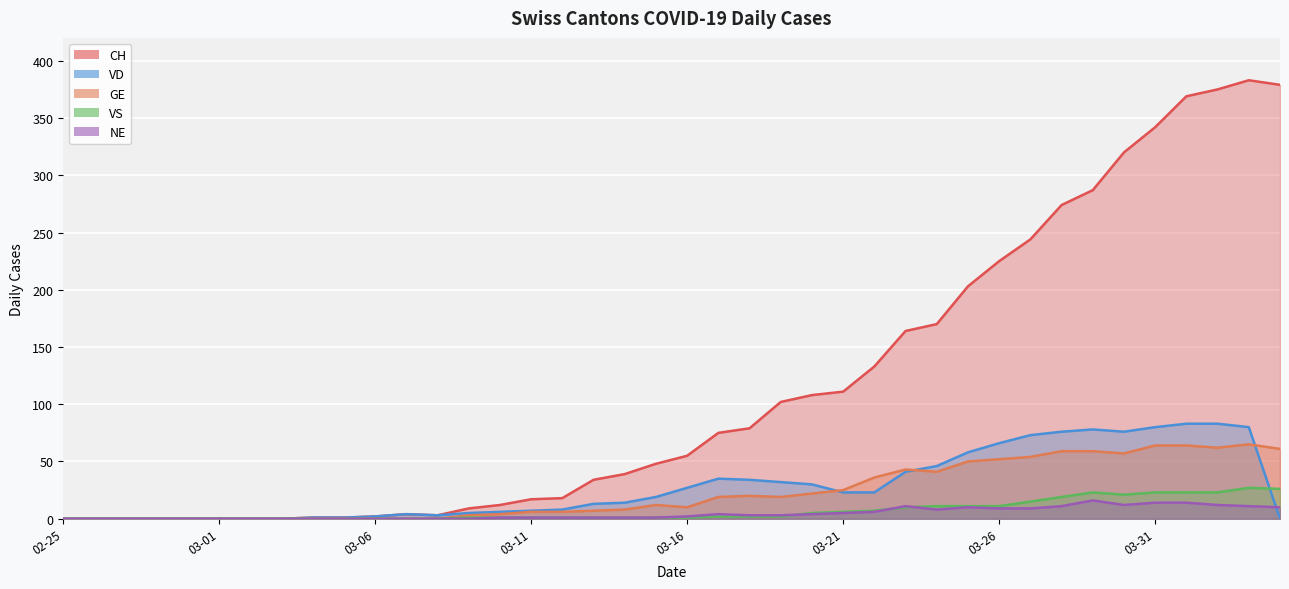

True or false: GE has a value of 64 at 03-31.

True